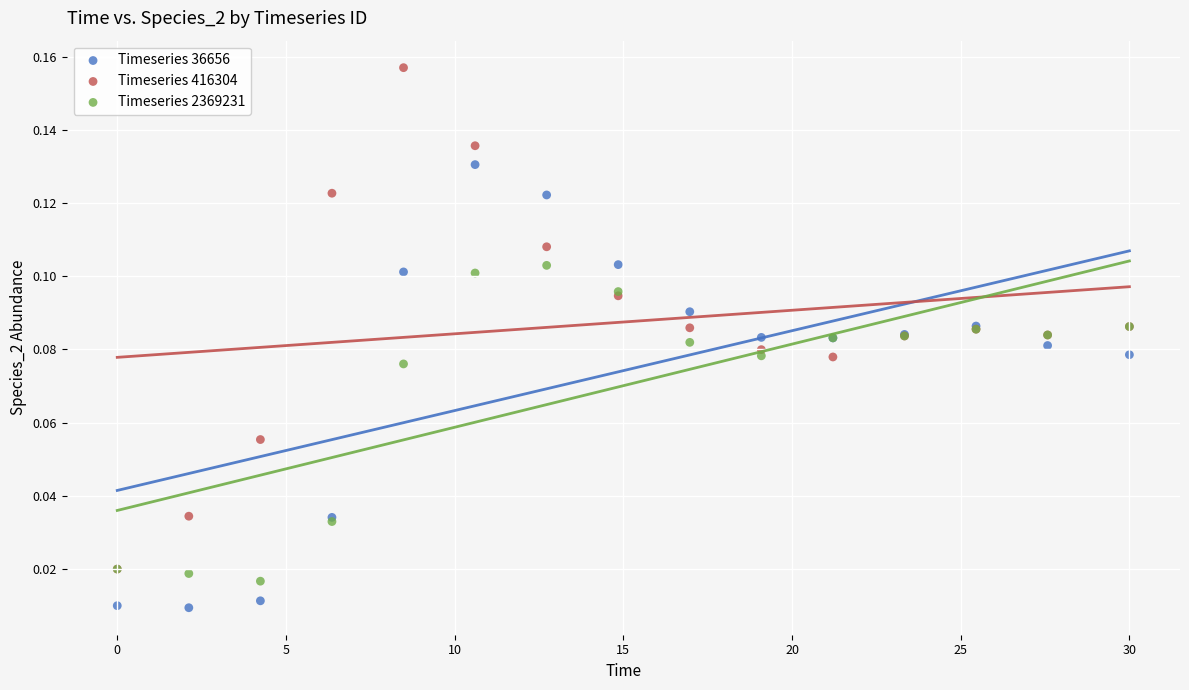

Which series contains the lowest Y value?

Timeseries 36656